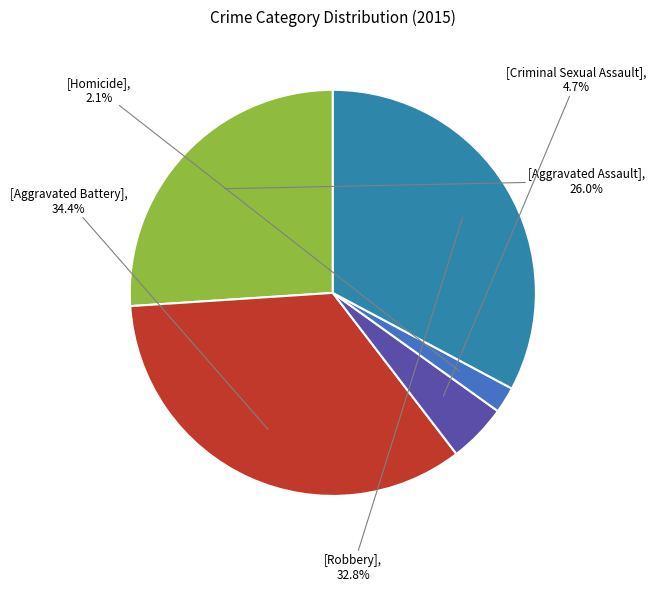

Which slice is the smallest?

Homicide